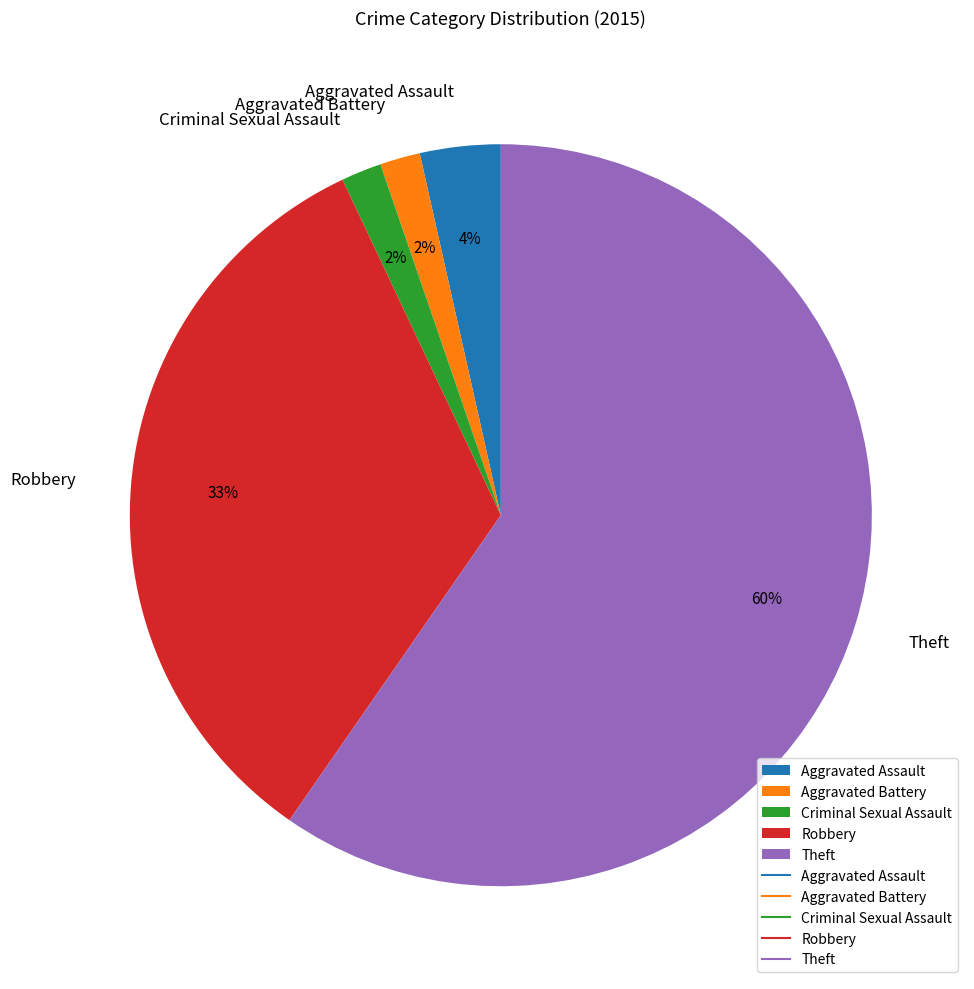

Which category has the biggest portion of the pie?

Theft